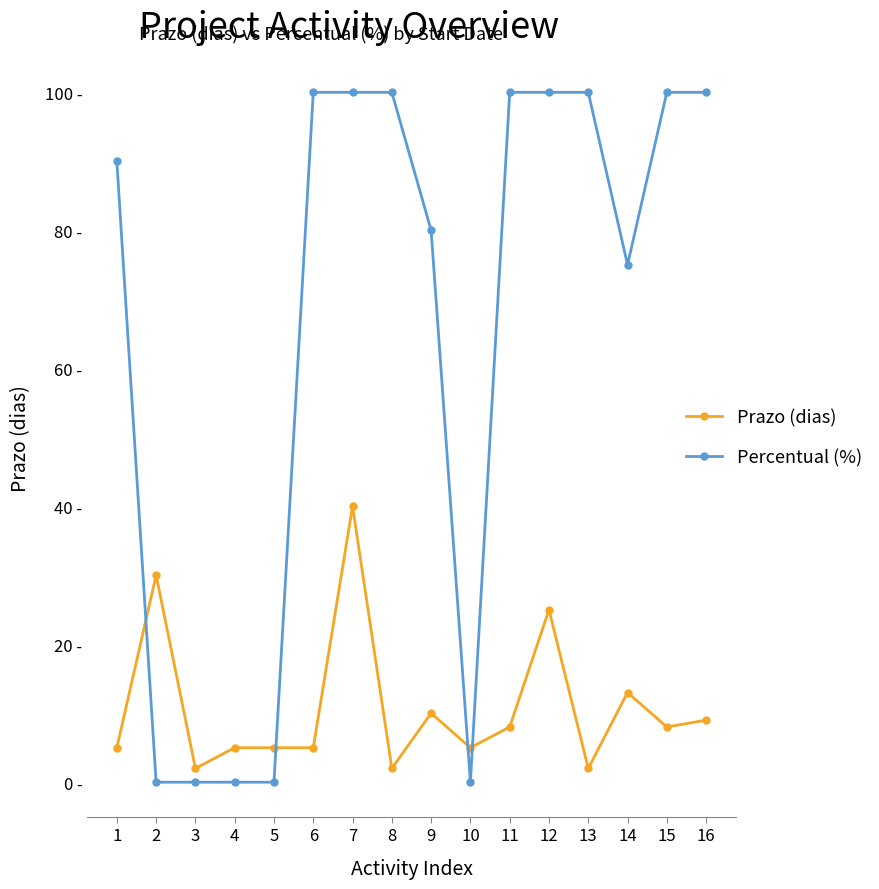

What are all the series names shown in the legend?

Prazo (dias), Percentual (%)